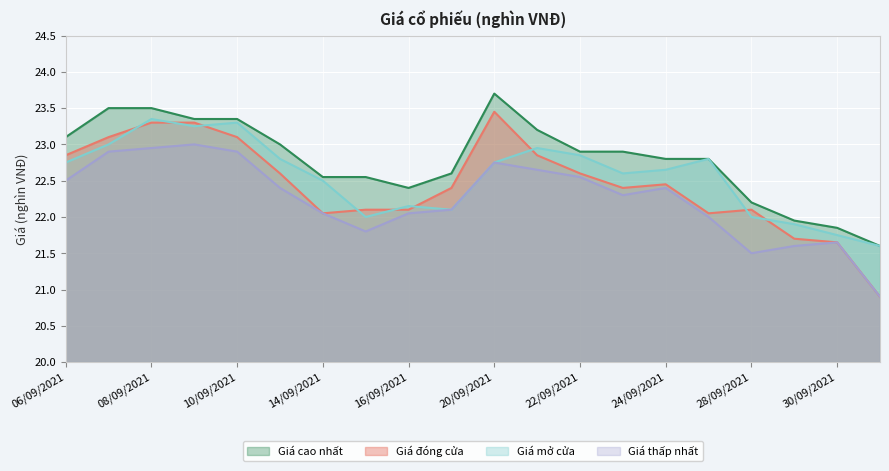

Reading right to left, what are all the values shown in this chart?

Giá cao nhất: 21.6	21.9	21.9	22.2	22.8	22.8	22.9	22.9	23.2	23.7	22.6	22.4	22.6	22.6	23.0	23.4	23.4	23.5	23.5	23.1
Giá đóng cửa: 20.9	21.6	21.7	22.1	22.1	22.4	22.4	22.6	22.9	23.4	22.4	22.1	22.1	22.1	22.6	23.1	23.3	23.3	23.1	22.9
Giá mở cửa: 21.6	21.8	21.9	22.0	22.8	22.6	22.6	22.9	22.9	22.8	22.1	22.1	22.0	22.5	22.8	23.3	23.2	23.4	23.0	22.8
Giá thấp nhất: 20.9	21.6	21.6	21.5	22.0	22.4	22.3	22.6	22.6	22.8	22.1	22.1	21.8	22.1	22.4	22.9	23.0	22.9	22.9	22.5